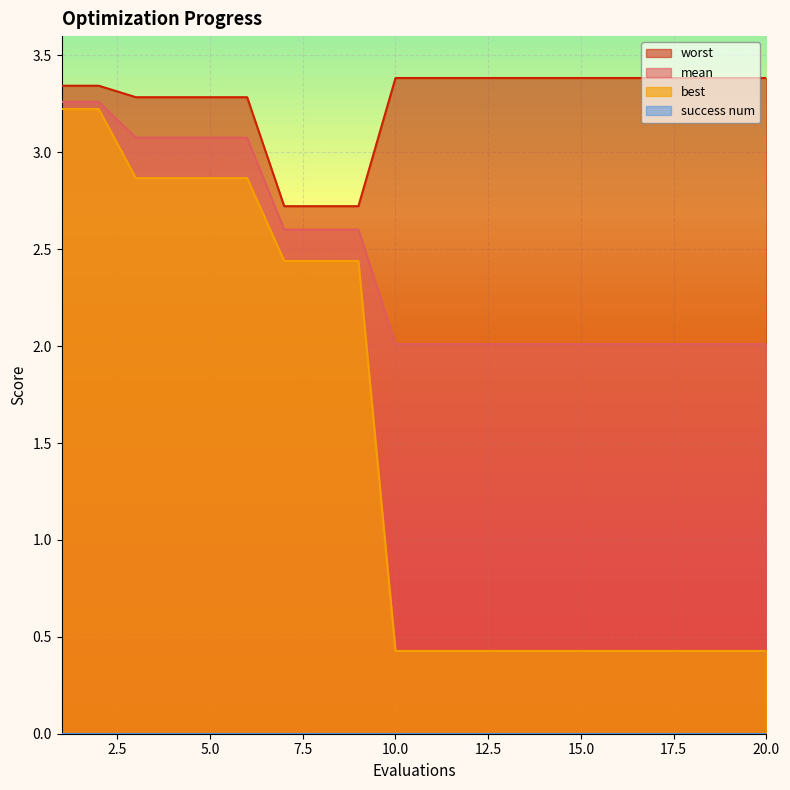

Rank the categories by mean value from lowest to highest.

10, 11, 12, 13, 14, 15, 16, 17, 18, 19, 20, 7, 8, 9, 3, 4, 5, 6, 1, 2